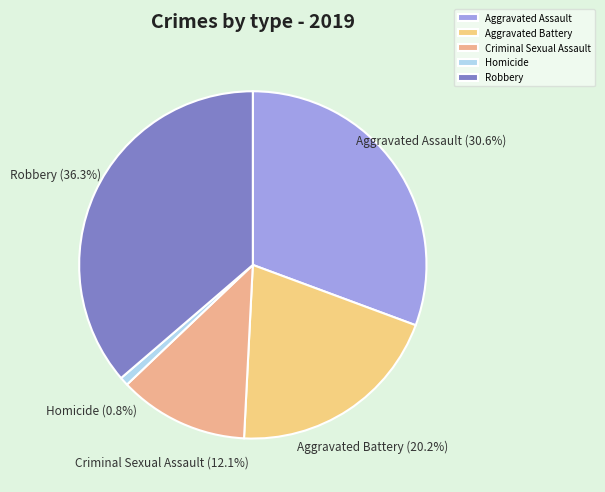

To the nearest percent, what portion does Aggravated Battery represent?

20%